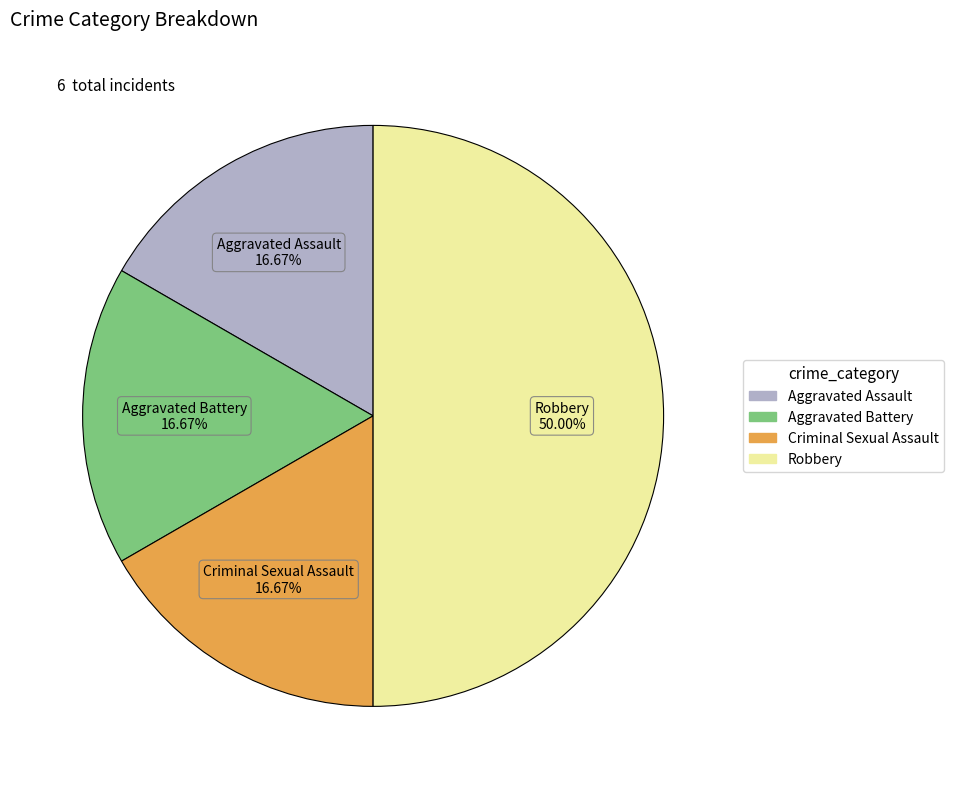

Combined, what portion of the pie is Robbery and Aggravated Battery?

66.7%